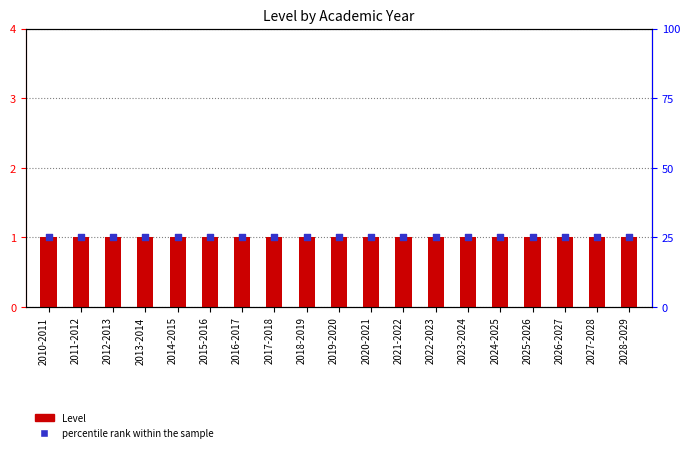

Which series has the widest spread of Y values?

Level